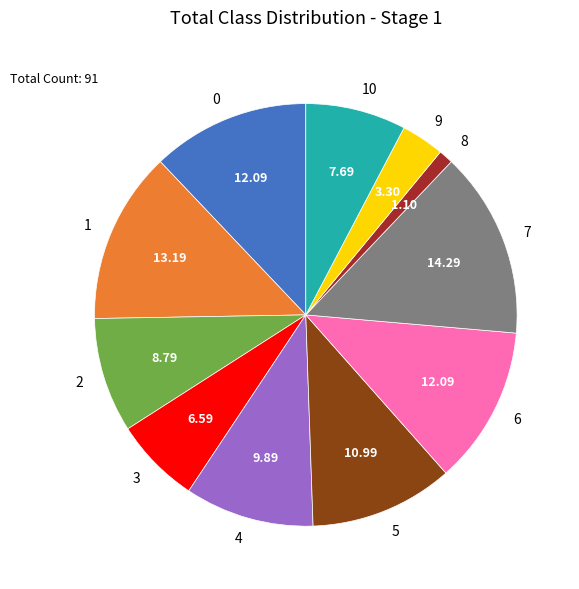

Does any single category account for the majority?

No